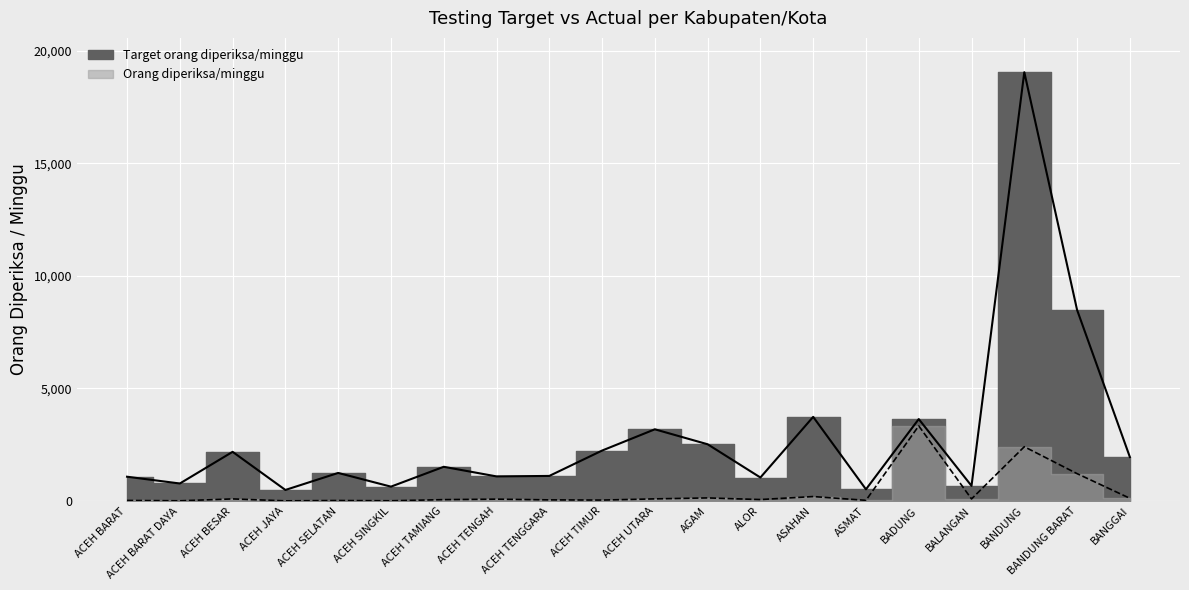

Rank the series at ACEH BARAT DAYA from lowest to highest value.

Orang diperiksa/minggu, Target orang diperiksa/minggu